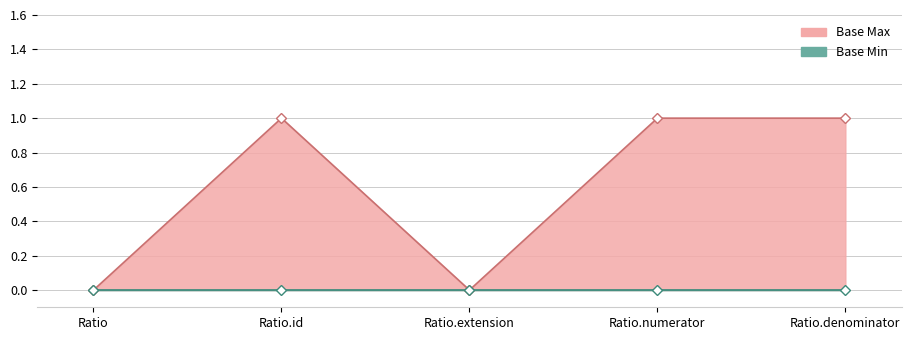

At Ratio.denominator, list the series in order from largest to smallest.

Base Max line, Base Min line